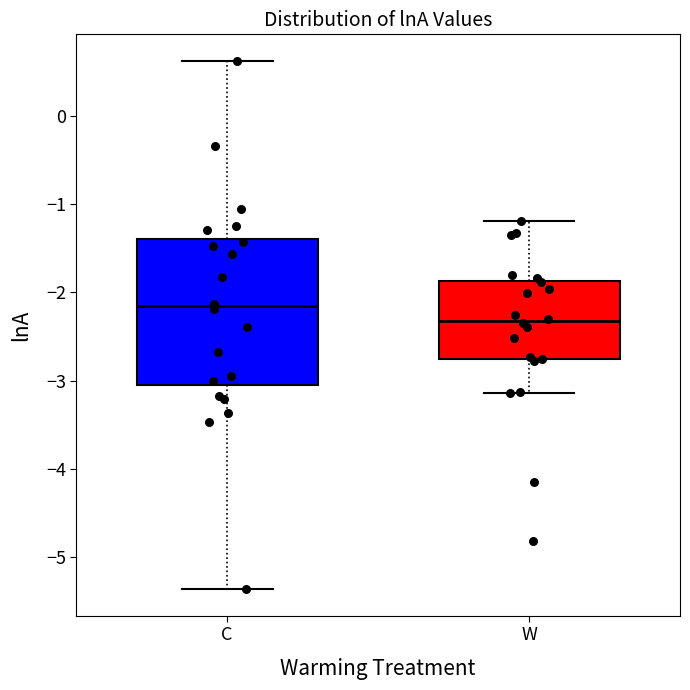

Which box has the lowest median line?

W